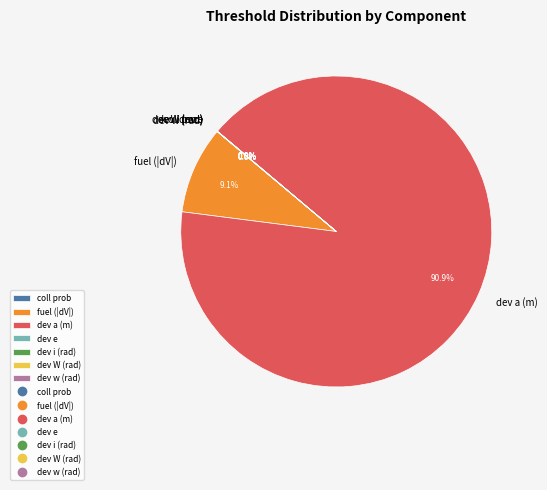

How much of the chart is everything except dev a (m)?

9.1%